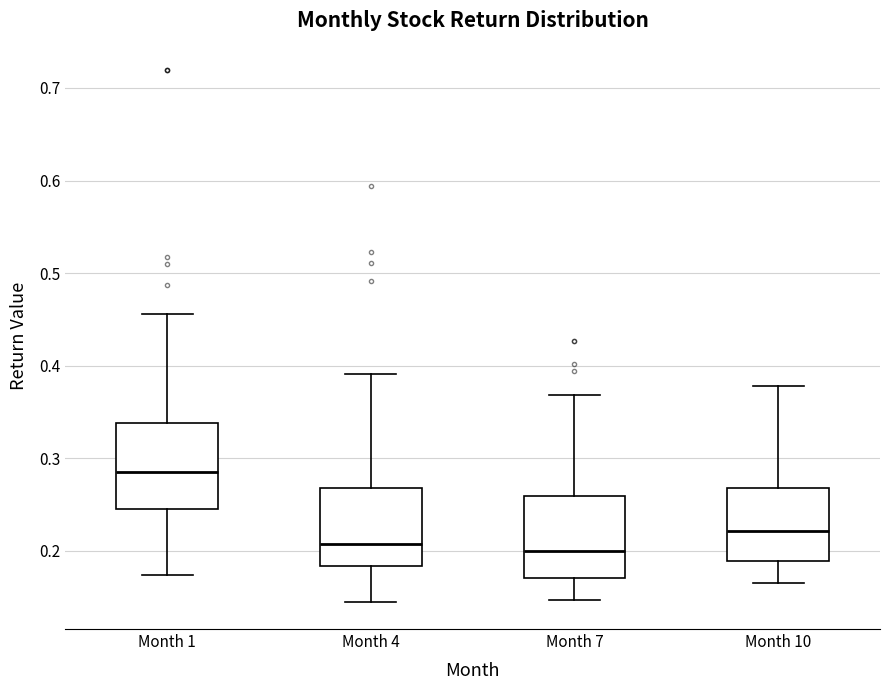

Reading left to right, transcribe this box plot: for each box, give where its median line is, the range the box spans, and where its two whiskers end, as read against the y-axis. The values are not printed on the chart, so give them approximately, as read against the axis.

Month 1: median 0.29, box 0.25 to 0.34, whiskers 0.17 to 0.46
Month 4: median 0.21, box 0.18 to 0.27, whiskers 0.14 to 0.39
Month 7: median 0.20, box 0.17 to 0.26, whiskers 0.15 to 0.37
Month 10: median 0.22, box 0.19 to 0.27, whiskers 0.16 to 0.38